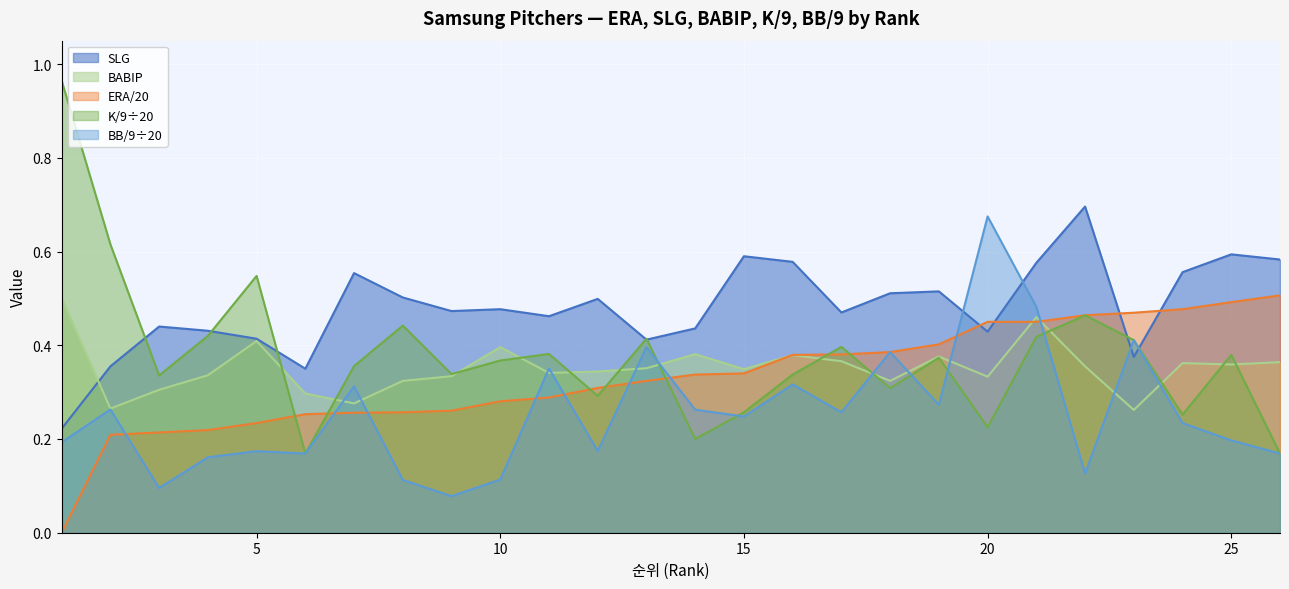

What is the difference between the highest and lowest values at 24?

0.3